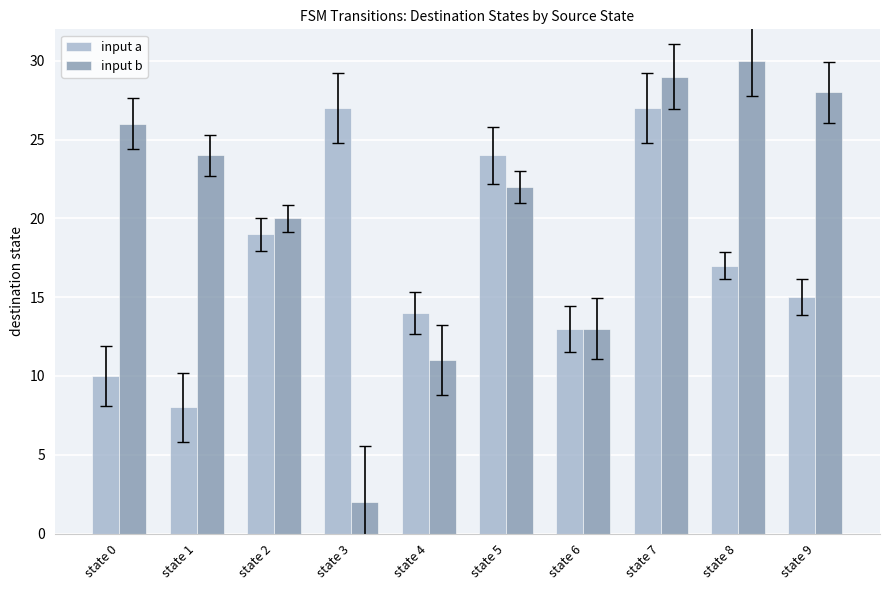

What is the difference between the maximum and second lowest values in the input b series?

19